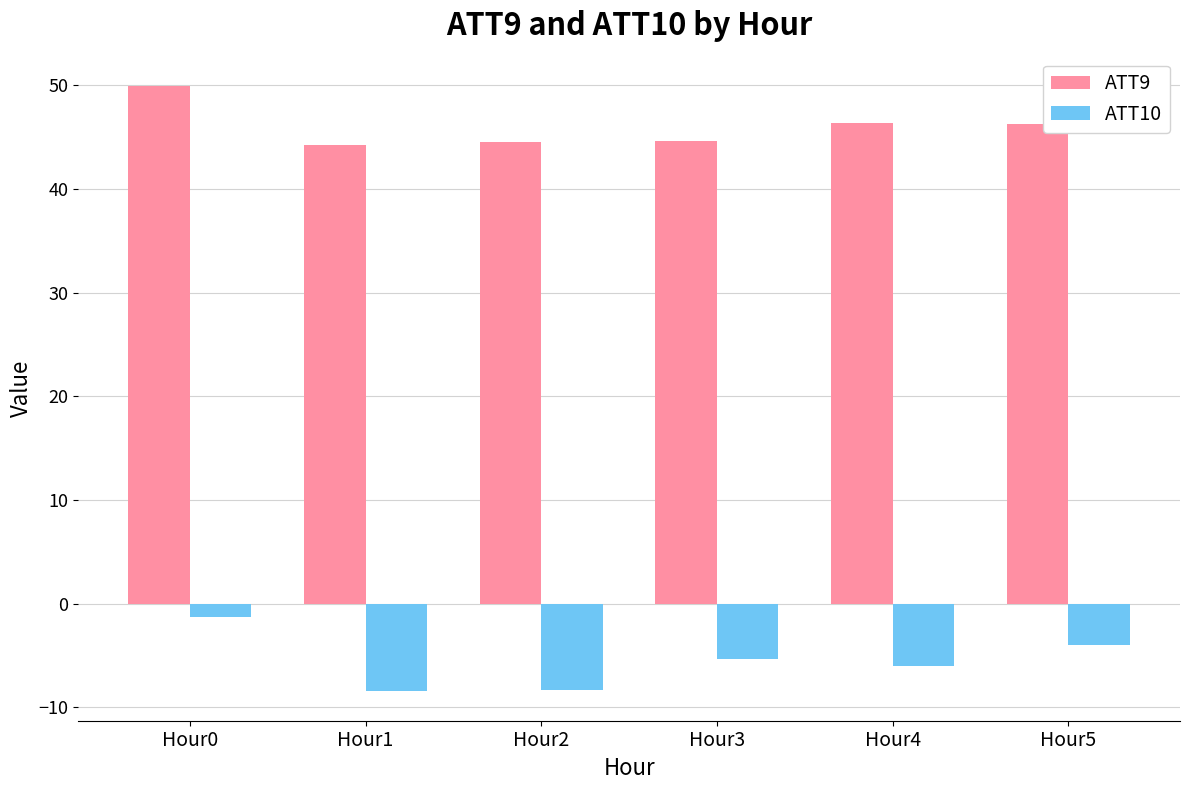

Does the chart contain stacked bars?

No